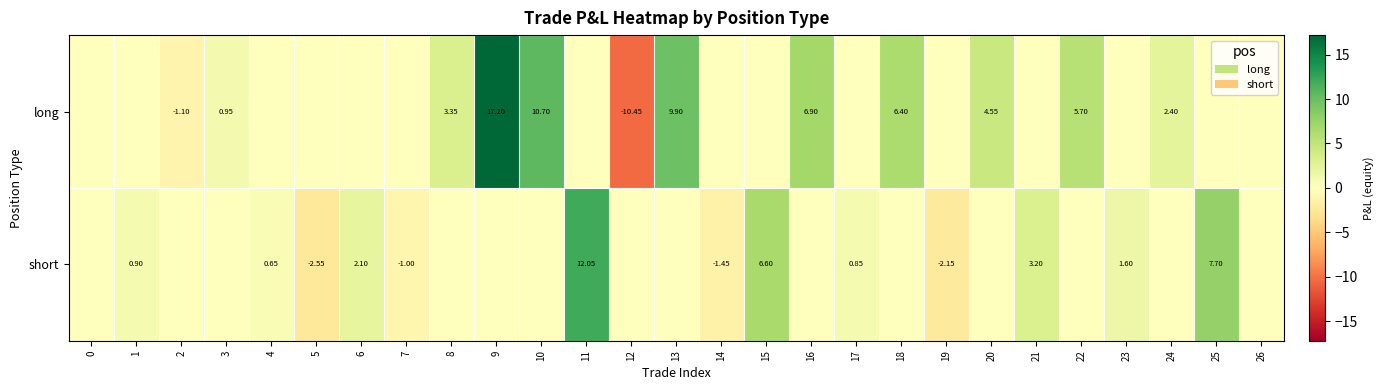

Which has a higher value, 4 or 2?

4